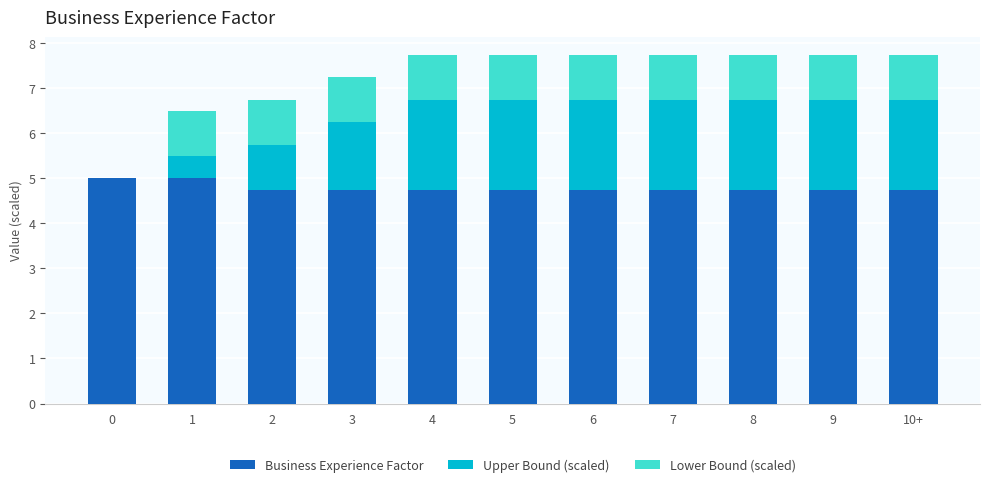

True or false: Business Experience Factor has a value of 3.1 at 5.

False